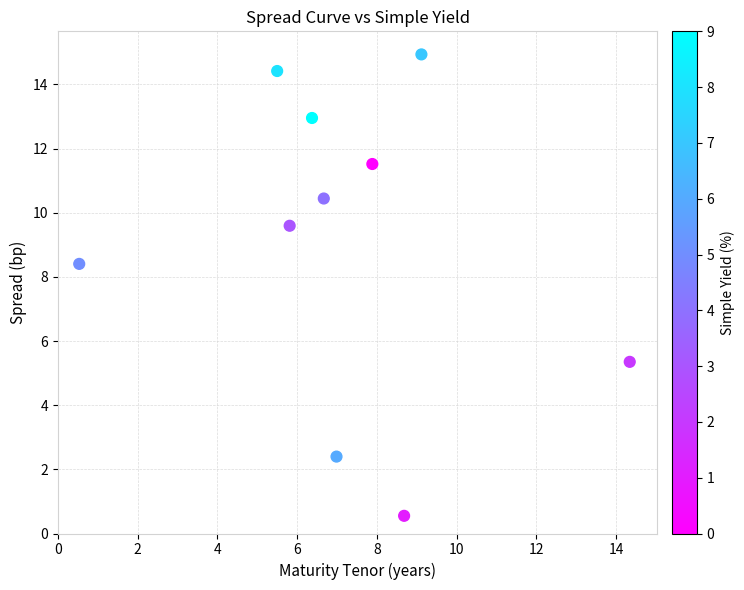

What Y value in the scatter plot is closest to 7?

8.4